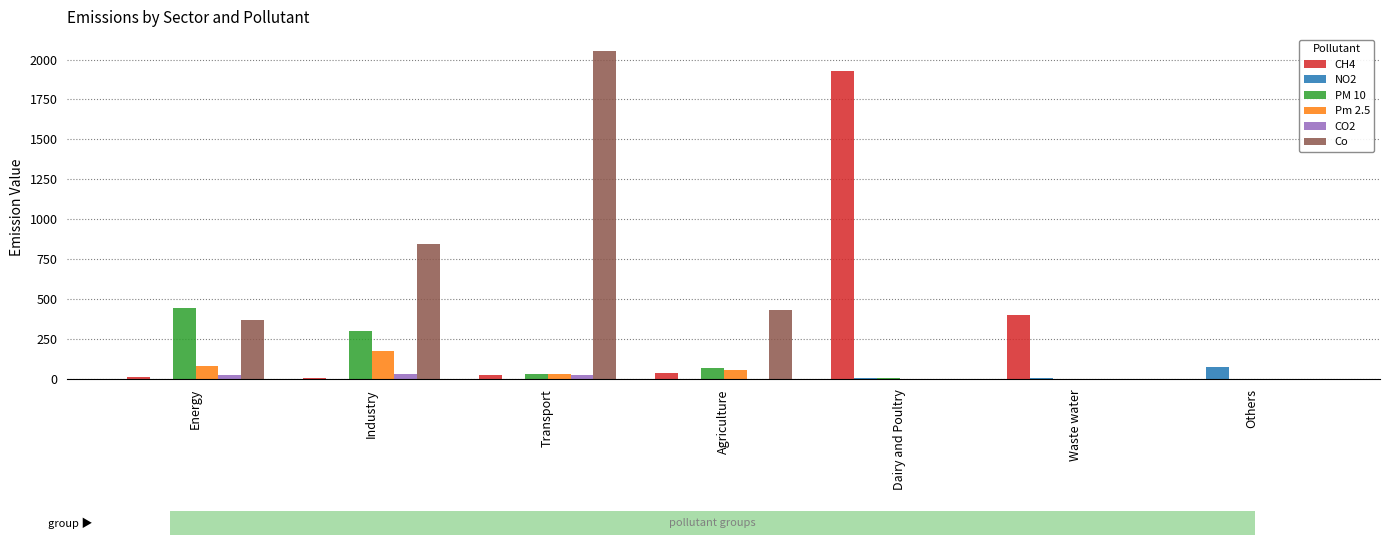

What is the greatest value displayed?

2056.0